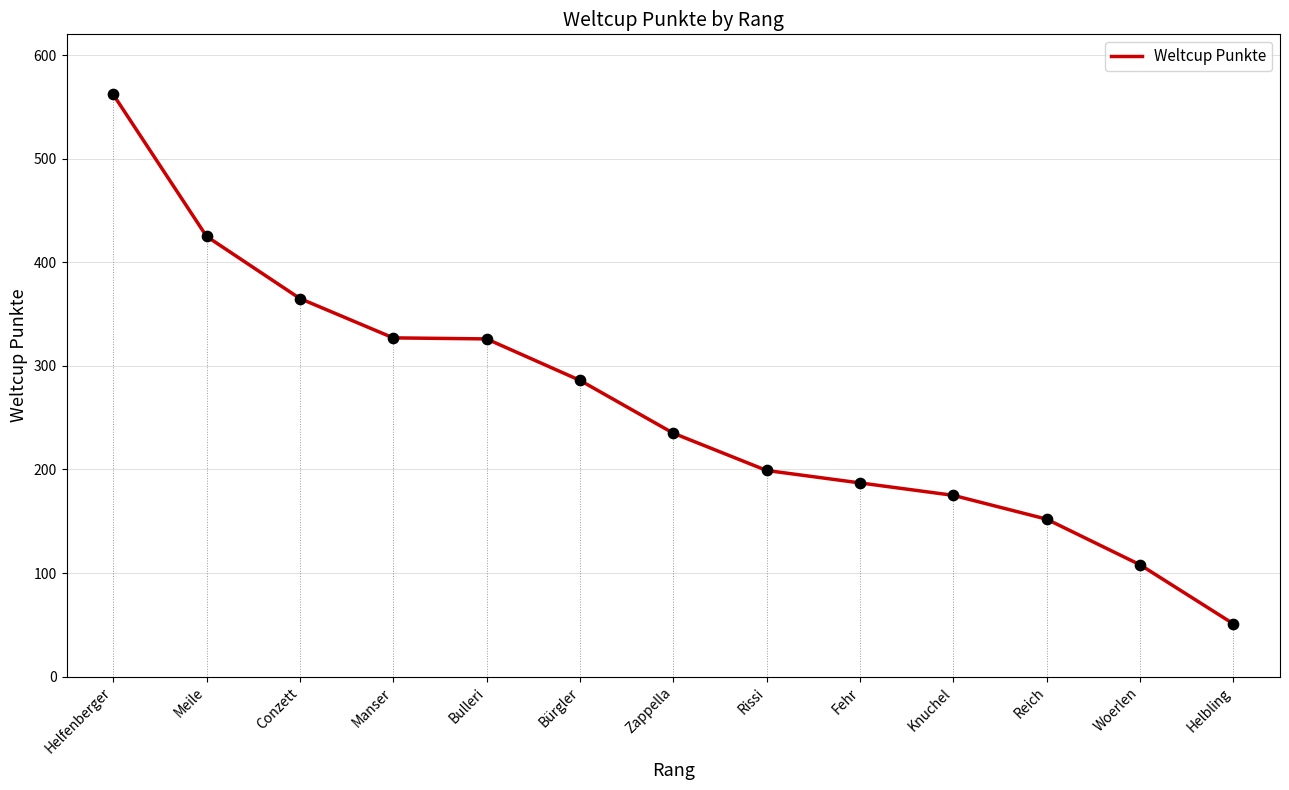

What is the change in value from Zappella to Helbling?

-184